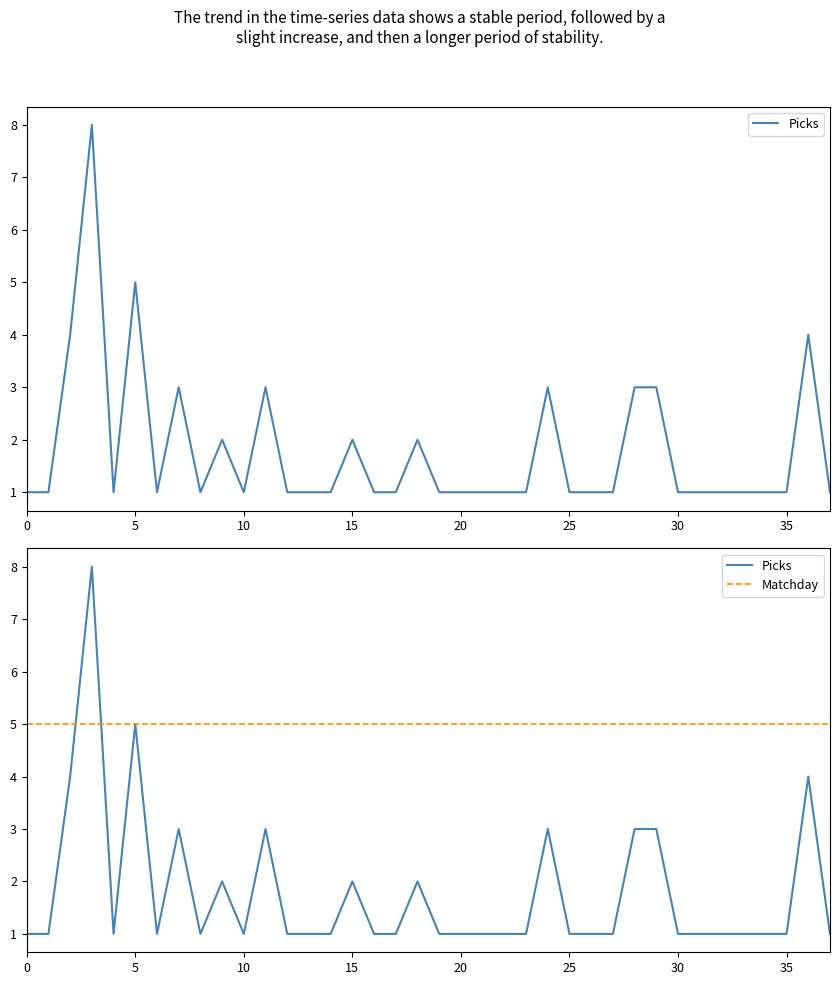

Reading left to right, extract all data points from this chart.

Picks: 1	1	4	8	1	5	1	3	1	2	1	3	1	1	1	2	1	1	2	1	1	1	1	1	3	1	1	1	3	3	1	1	1	1	1	1	4	1
Matchday: 5	5	5	5	5	5	5	5	5	5	5	5	5	5	5	5	5	5	5	5	5	5	5	5	5	5	5	5	5	5	5	5	5	5	5	5	5	5